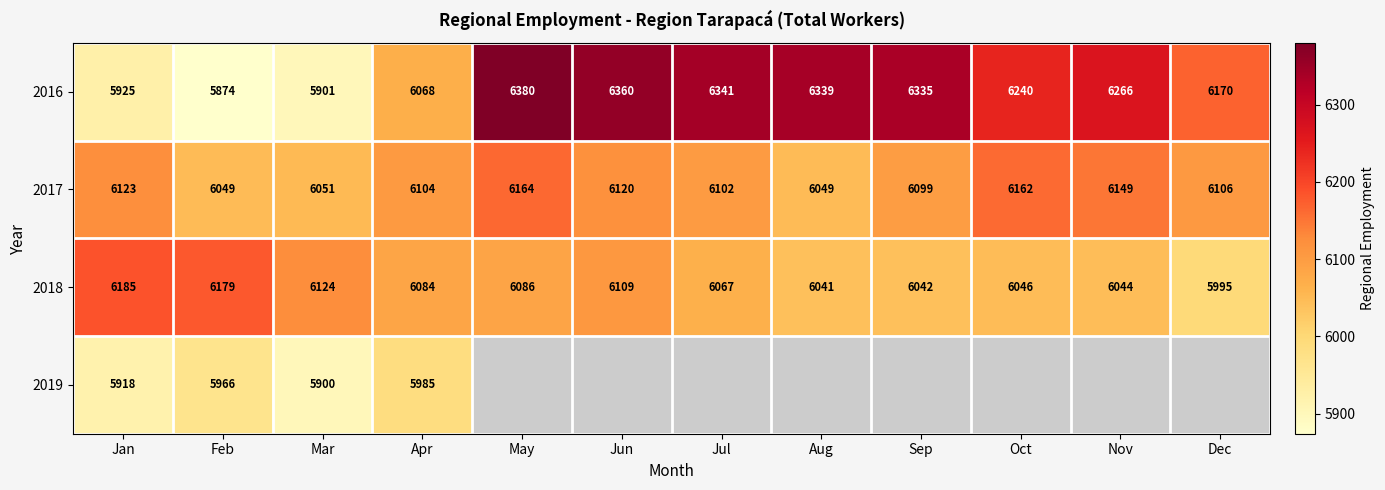

What is the spread (max minus min) of values at Feb?

305